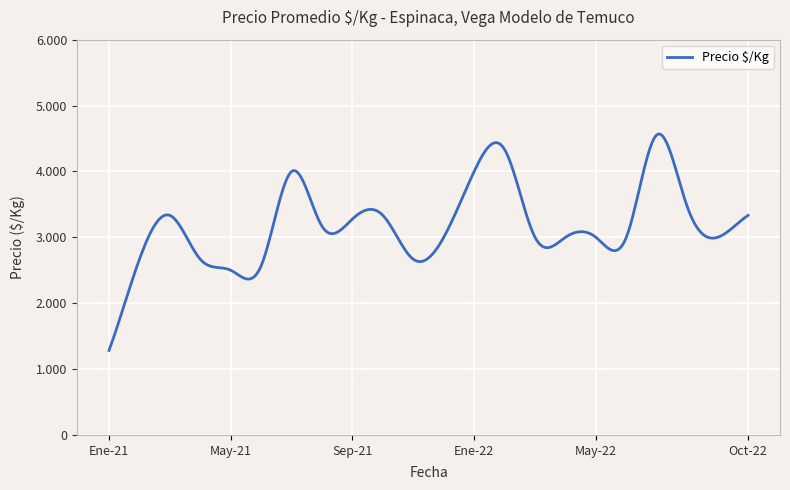

Which category has the lowest value across all series?

Ene-21